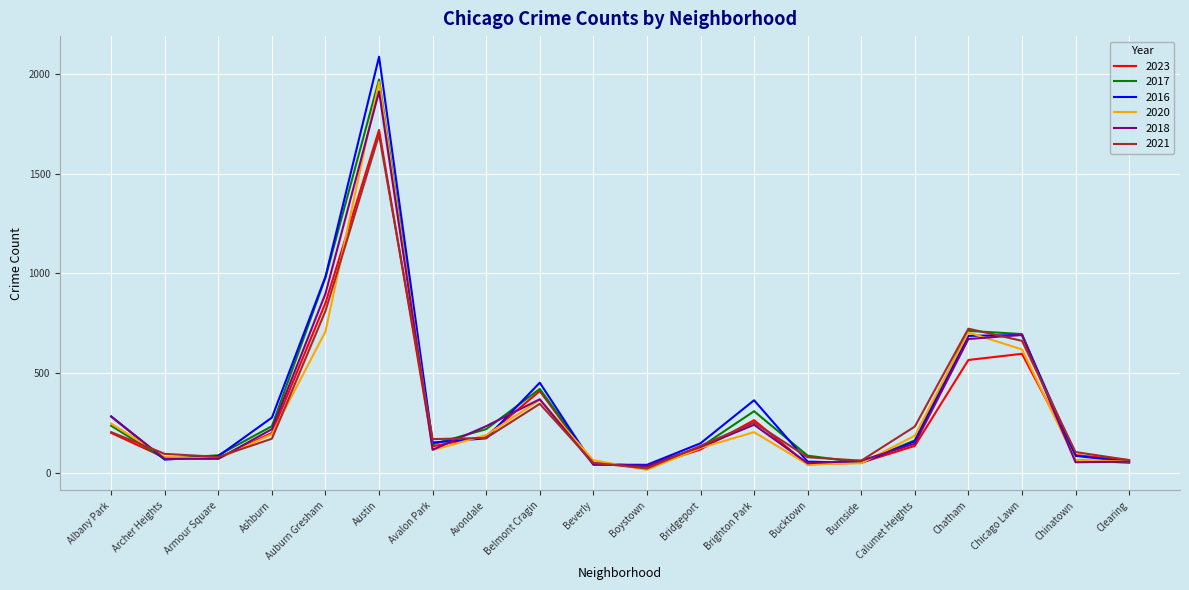

At which category is the sum across all series the highest?

Austin